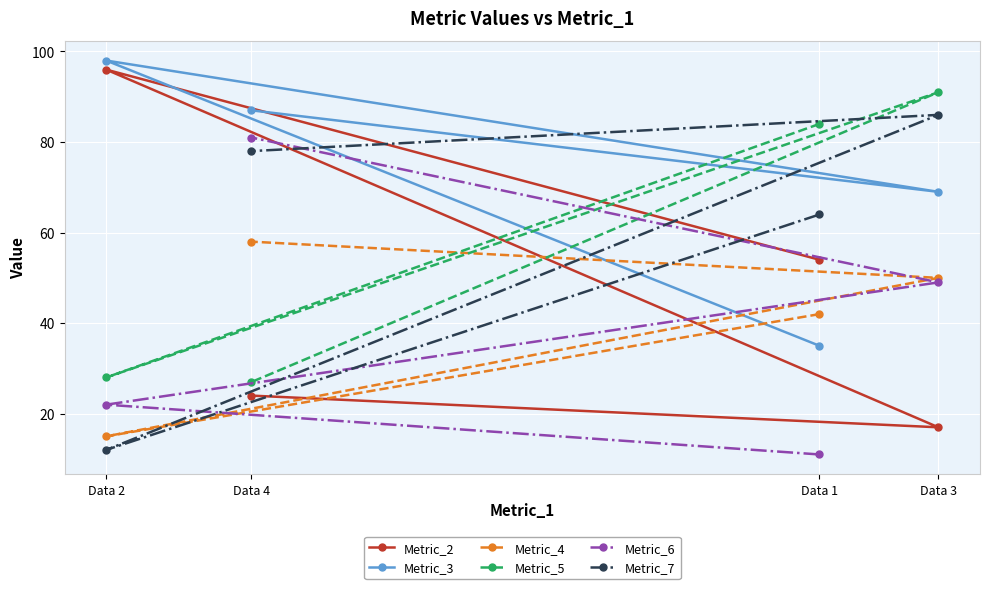

Reading left to right, extract all data points from this chart.

Metric_2: Data 2=96	Data 4=24	Data 1=54	Data 3=17
Metric_3: Data 2=98	Data 4=87	Data 1=35	Data 3=69
Metric_4: Data 2=15	Data 4=58	Data 1=42	Data 3=50
Metric_5: Data 2=28	Data 4=27	Data 1=84	Data 3=91
Metric_6: Data 2=22	Data 4=81	Data 1=11	Data 3=49
Metric_7: Data 2=12	Data 4=78	Data 1=64	Data 3=86